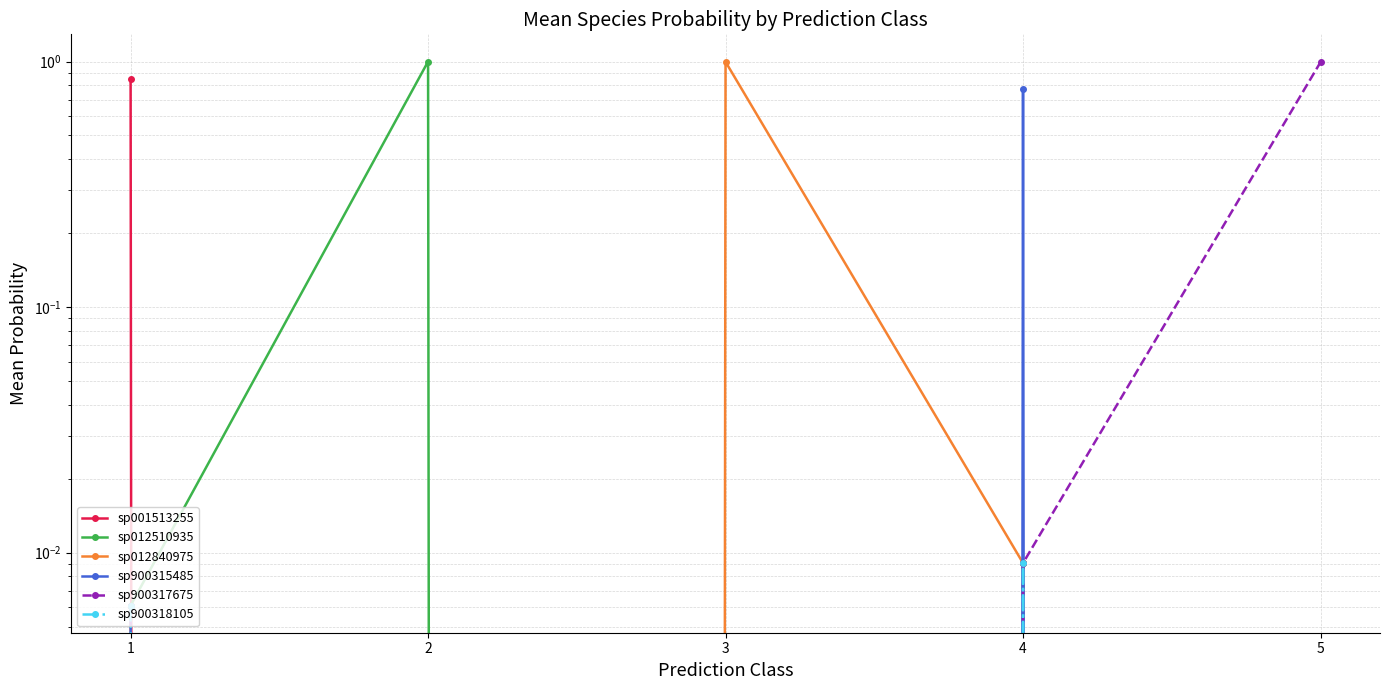

Is it true that sp900317675 equals 1.0 at 5?

True